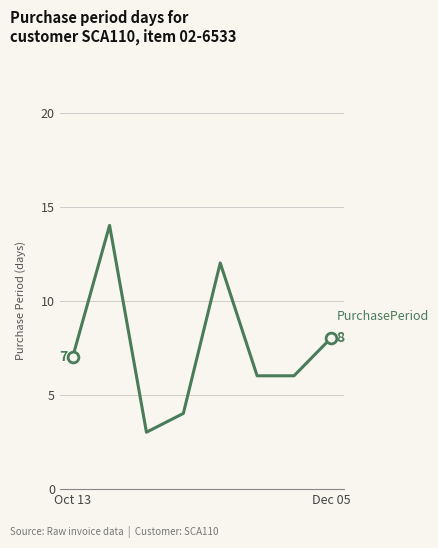

How many interior local peaks (higher than both neighbors) does the data have?

2